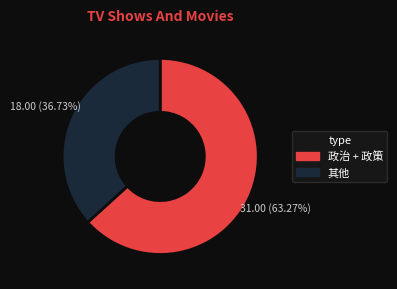

To the nearest percent, what is the difference between the largest and smallest slice percentages?

27%